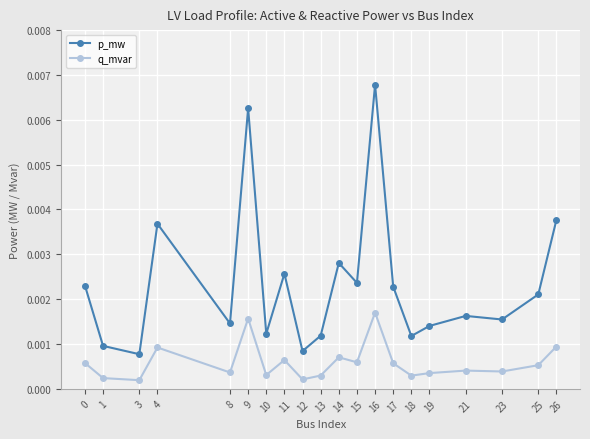

Where is the first local minimum for p_mw?

3